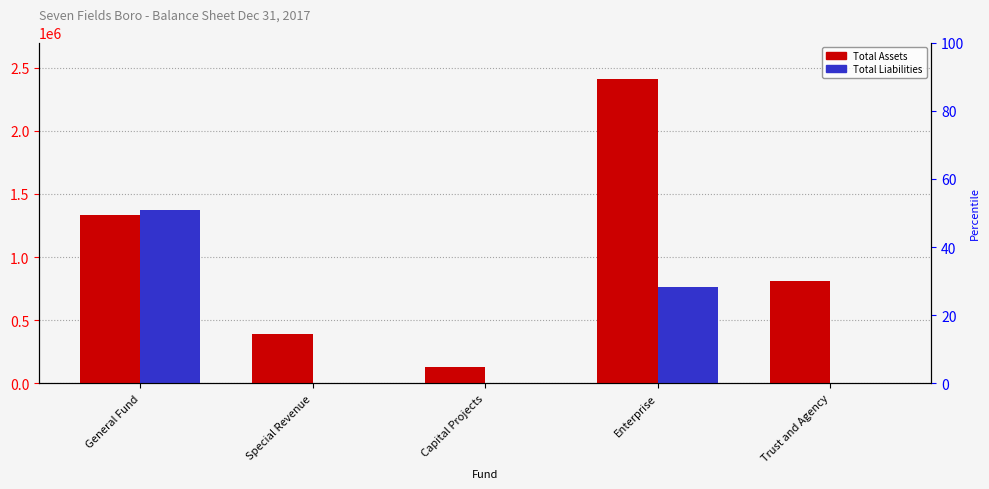

At which label is Total Liabilities closest to 686309?

Enterprise